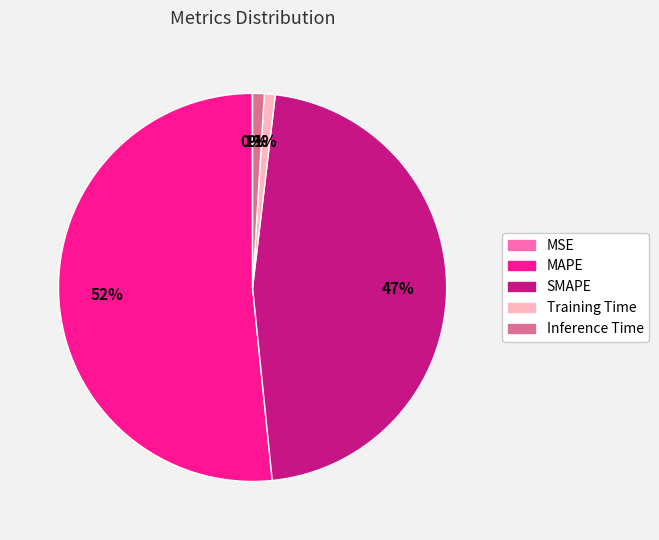

Which slice represents more than half of the pie?

MAPE